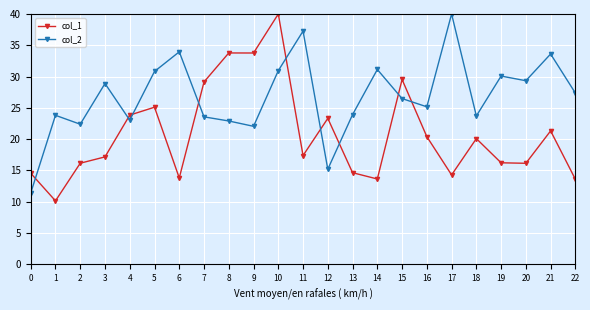

At which category does col_2 reach its first local peak?

1